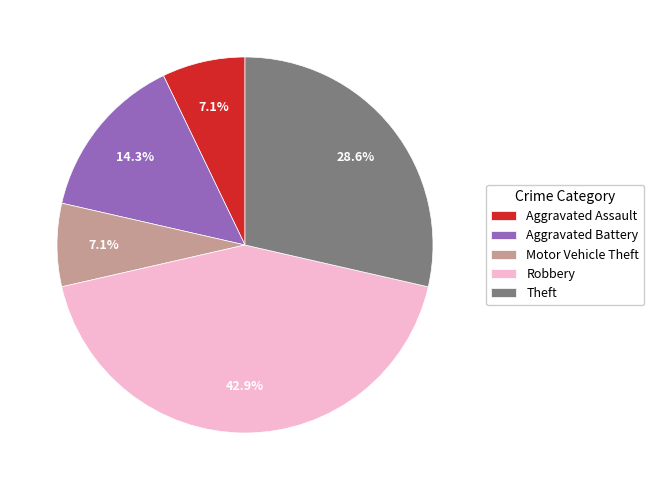

Which slice is the largest?

Robbery